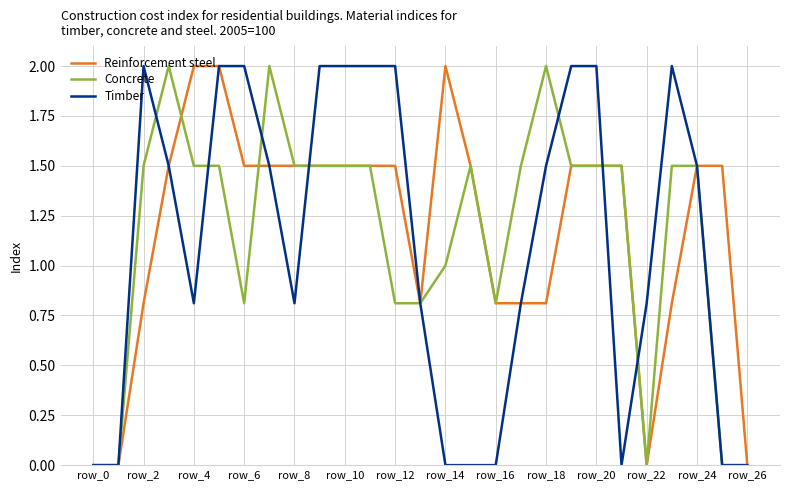

What is the greatest value displayed?

2.0